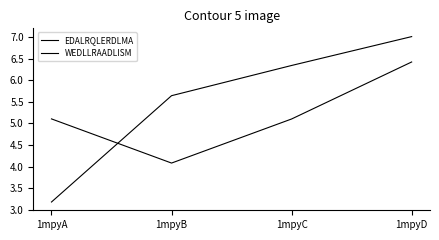

What is the sum of all WEDLLRAADLISM values?

22.2